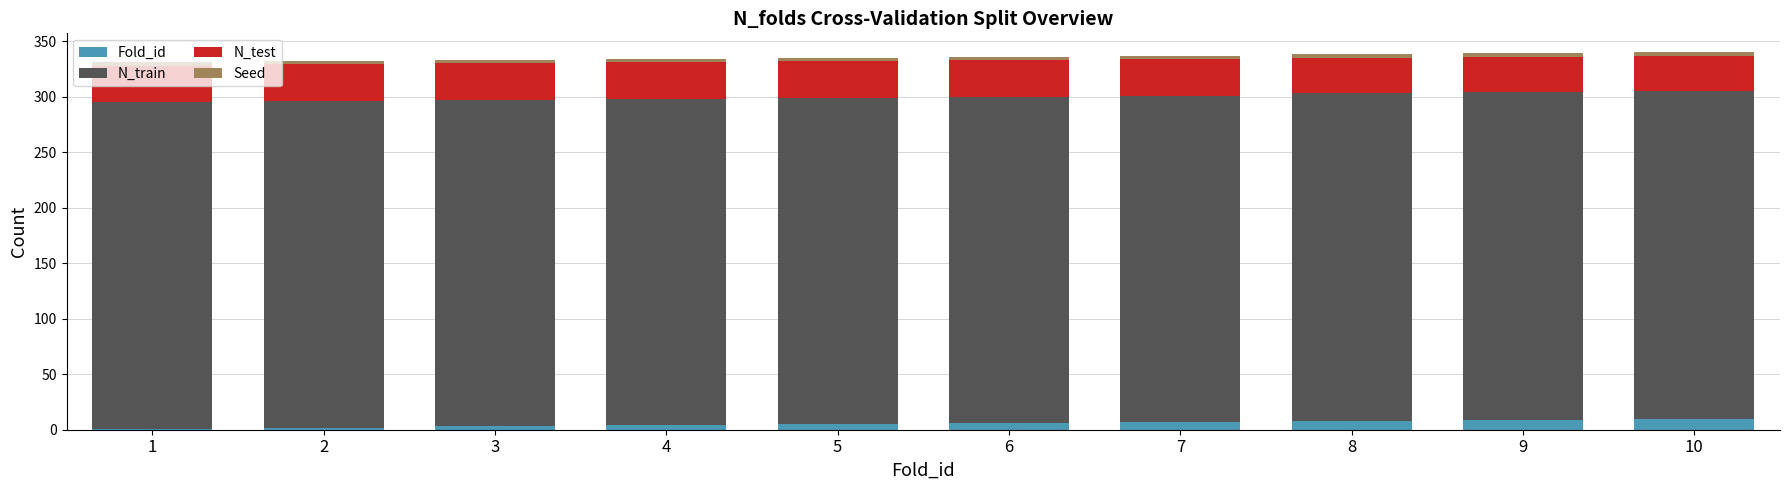

Does the chart contain stacked bars?

Yes